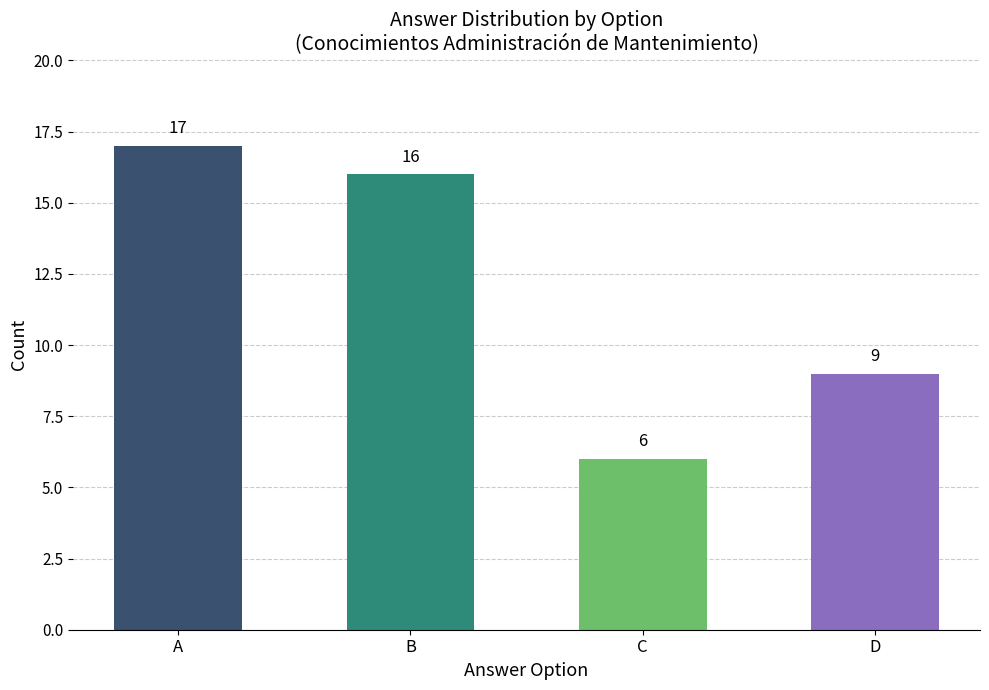

What is the value of the 4th bar from the left?

9